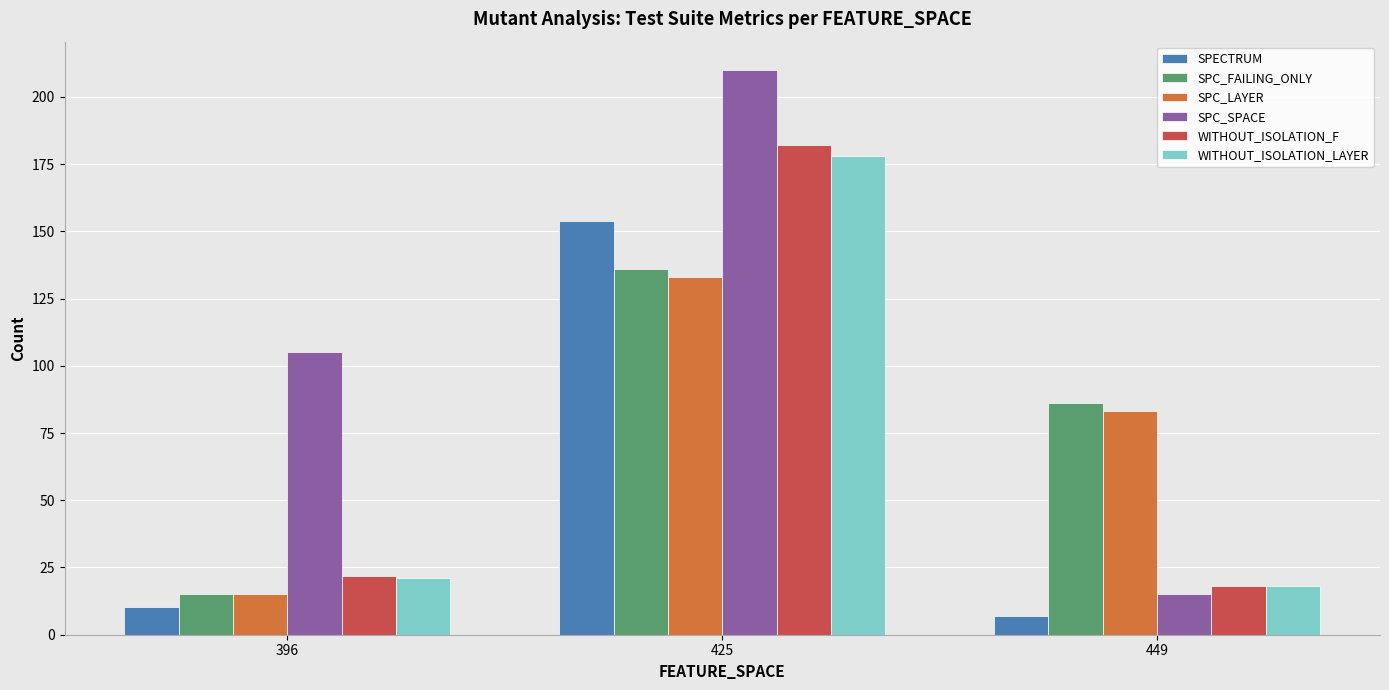

Is it true that SPC_SPACE equals 67.9 at 396?

False